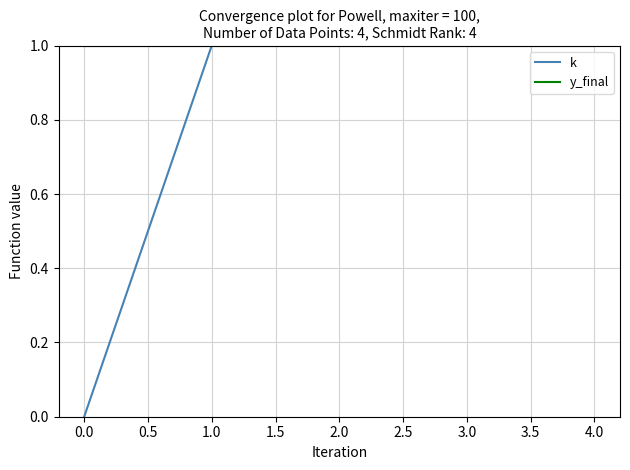

Reading right to left, list all the values displayed in this chart.

k: 4	3	2	1	0
y_final: 1	1	1	1	1